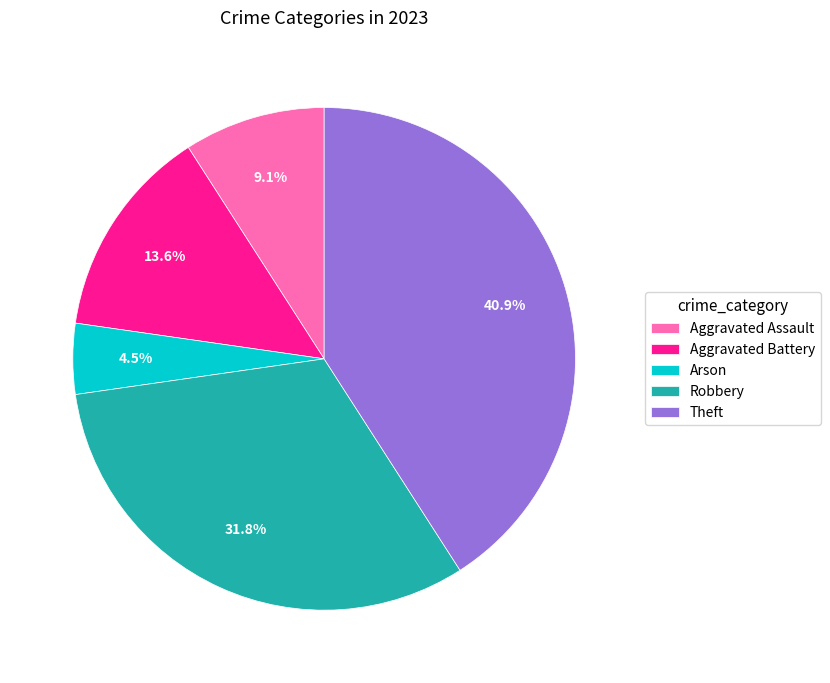

What percentage is NOT represented by Theft?

59.1%